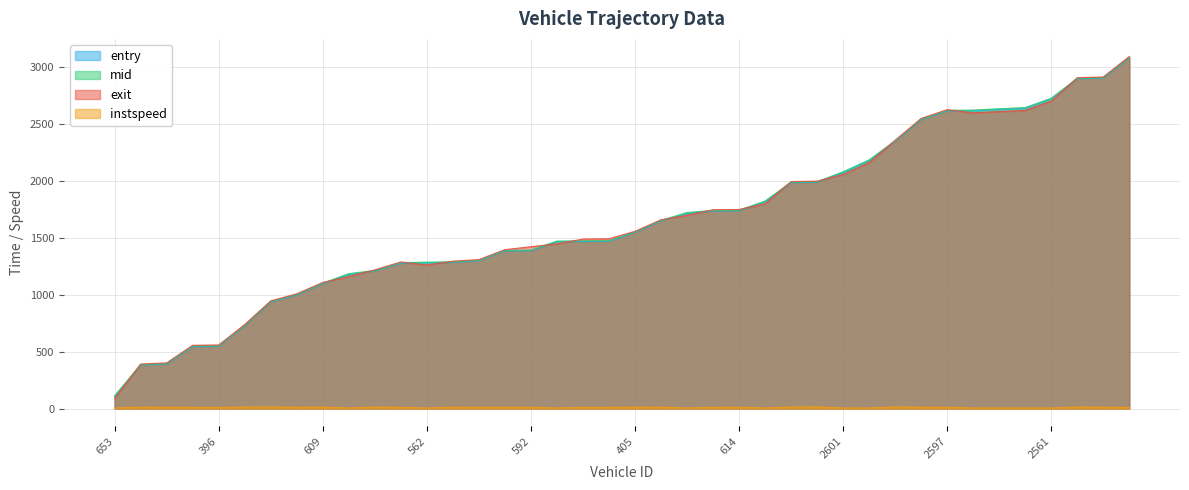

The value of mid at 653 is 175.9. True or false?

False